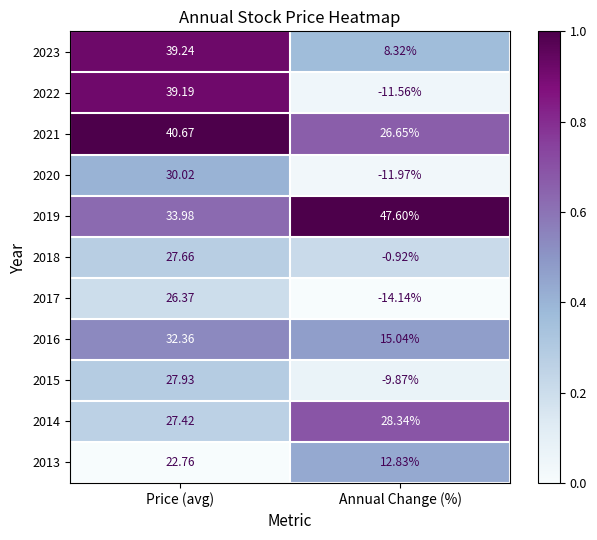

Count the number of categories in the chart.

2